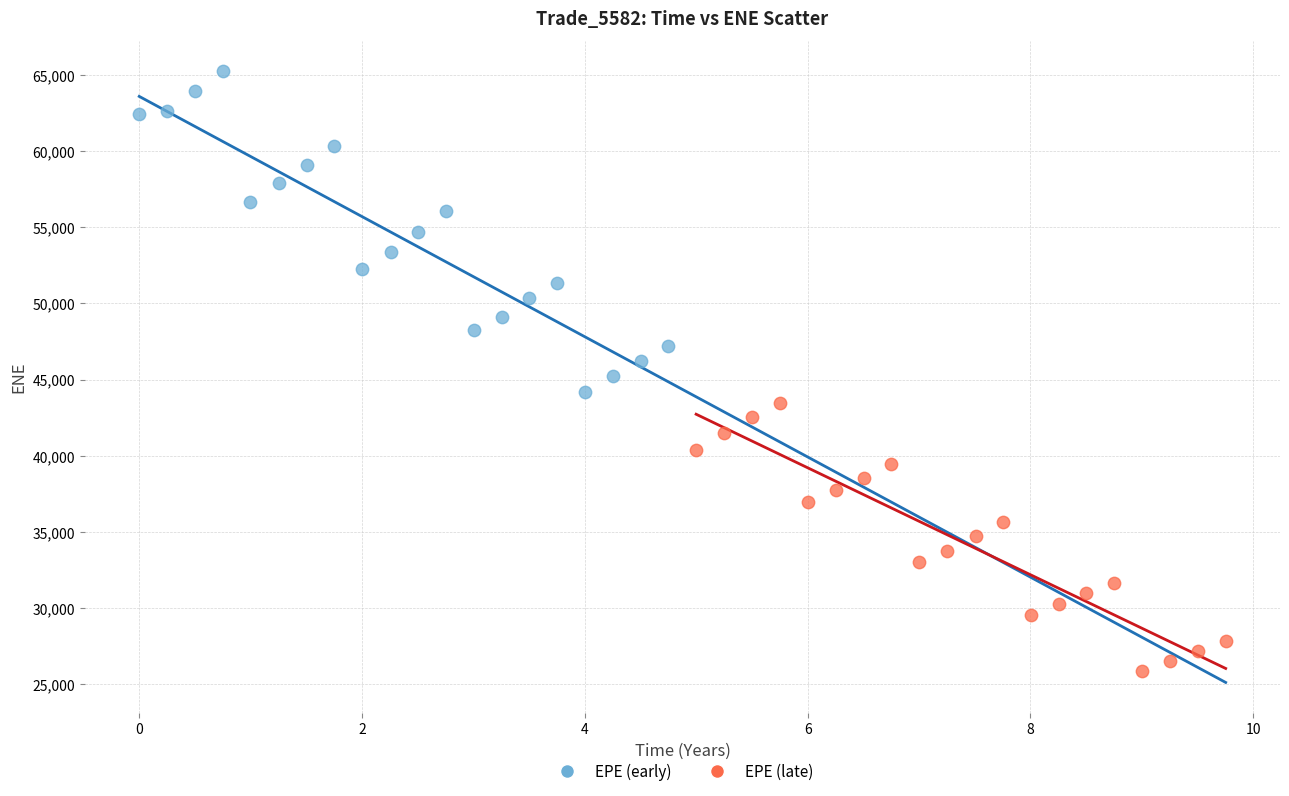

Which series has the widest spread of Y values?

EPE (early)